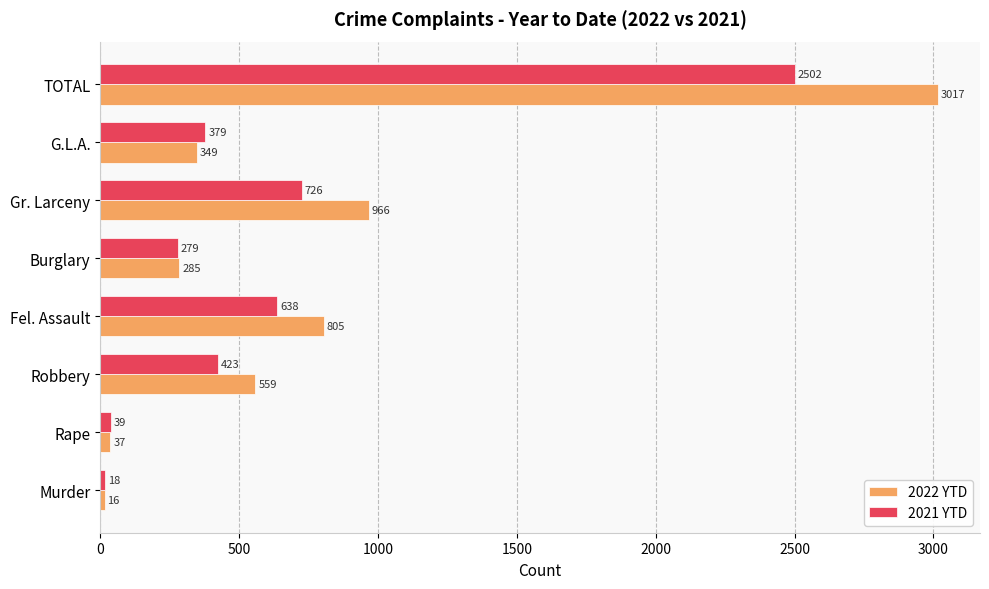

What is the average value of the 2022 YTD series?

754